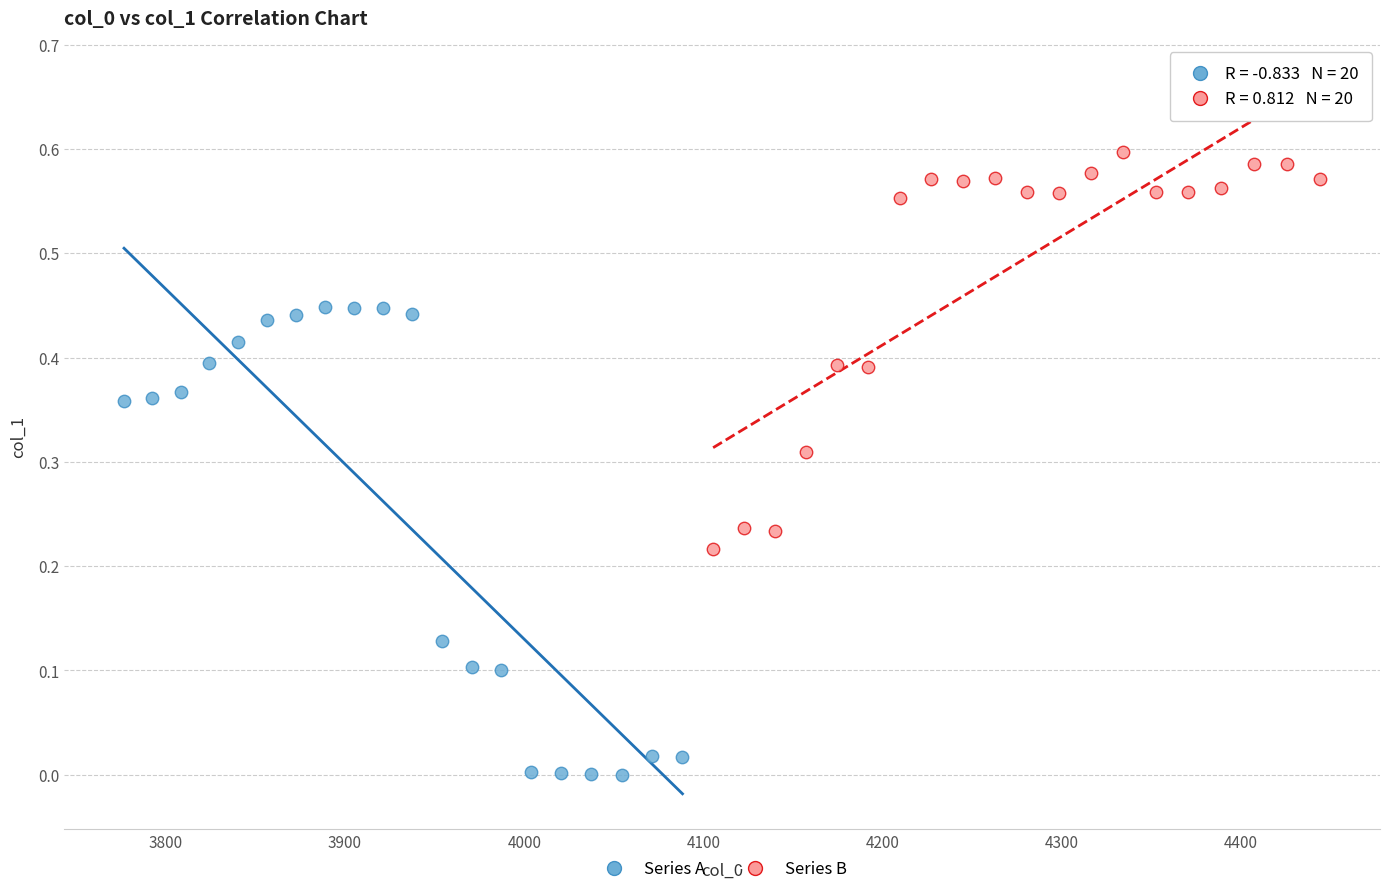

Which series has the largest Y range (max minus min)?

Series A